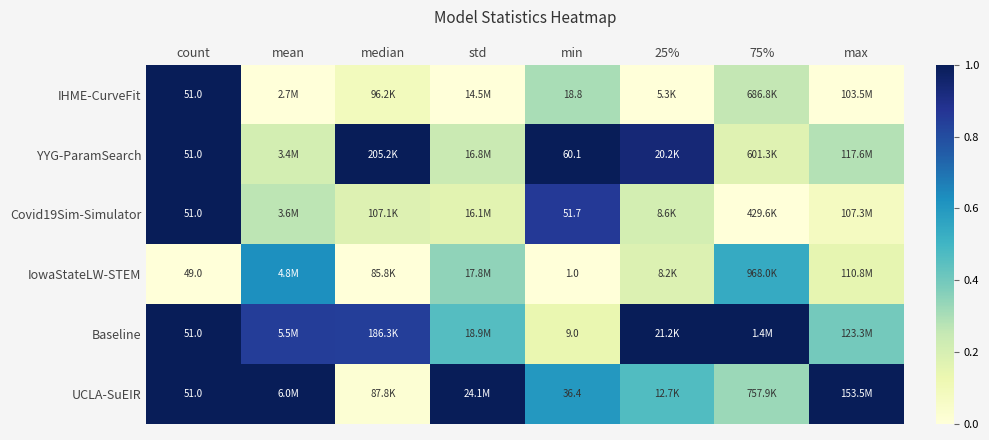

Which series changed the most between count and min?

IowaStateLW-STEM